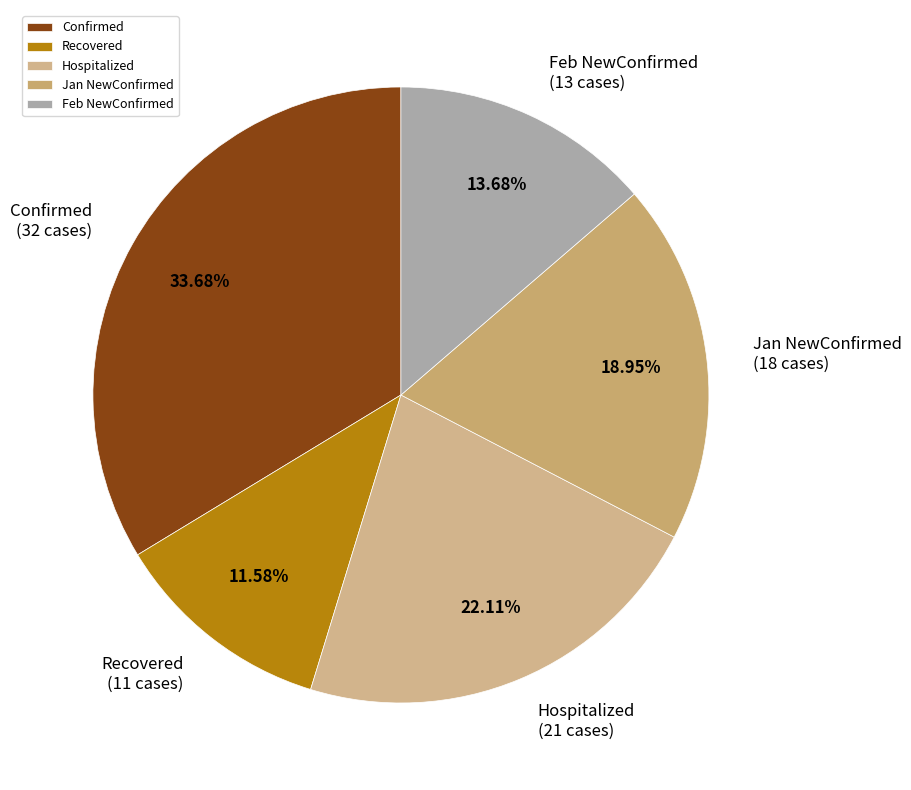

Does Jan NewConfirmed represent more than half of the total?

No